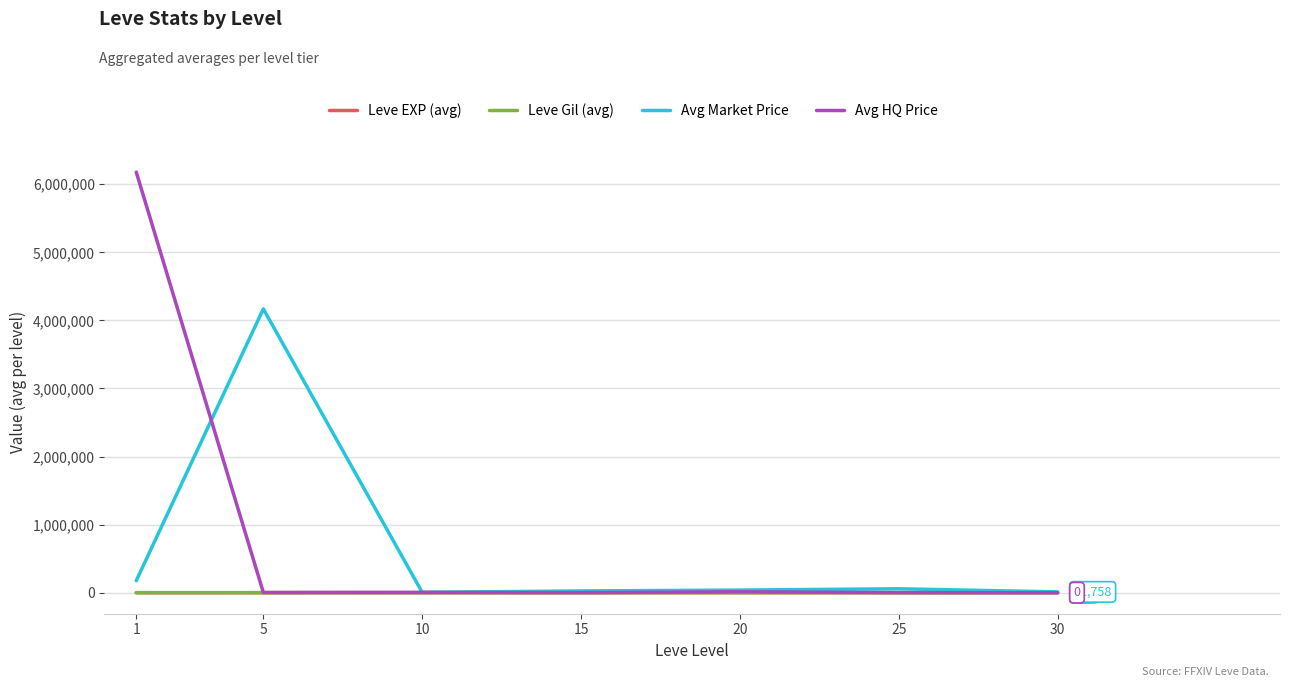

Between 1 and 30, which series saw the biggest shift?

Avg HQ Price